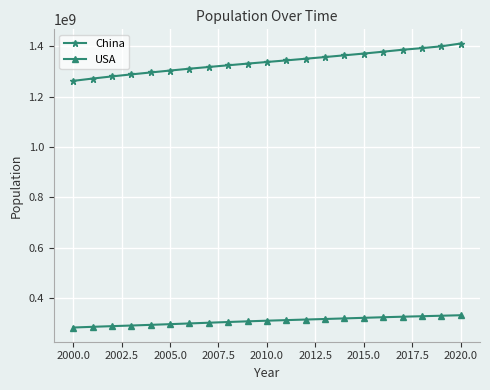

Which series has the largest range (max minus min)?

China